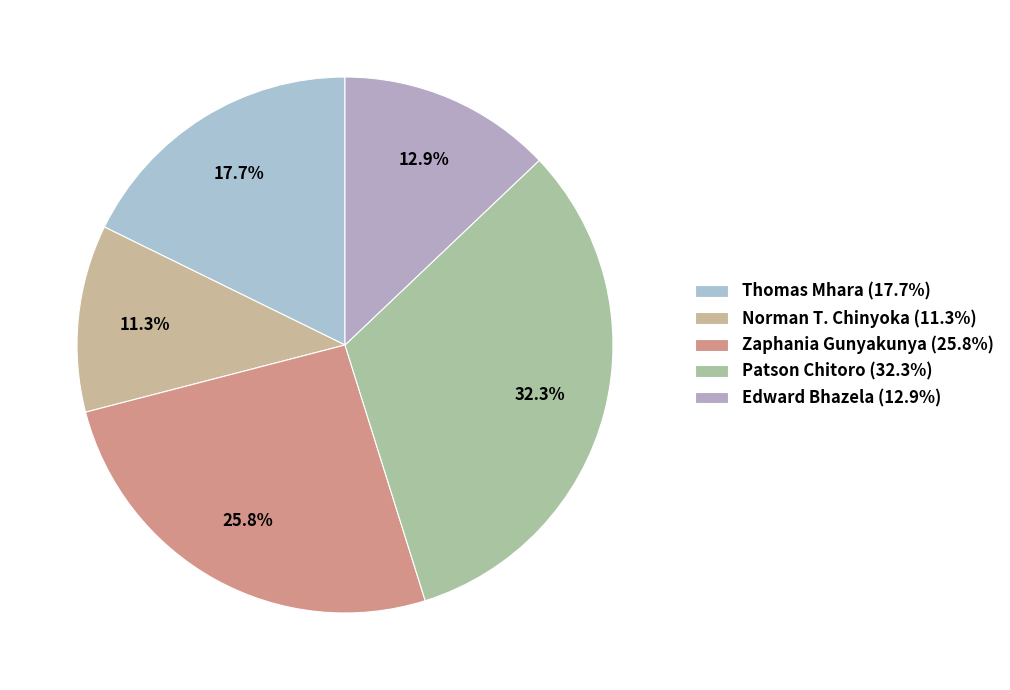

What is the ratio of the value at Norman T. Chinyoka to the value at Thomas Mhara?

0.6